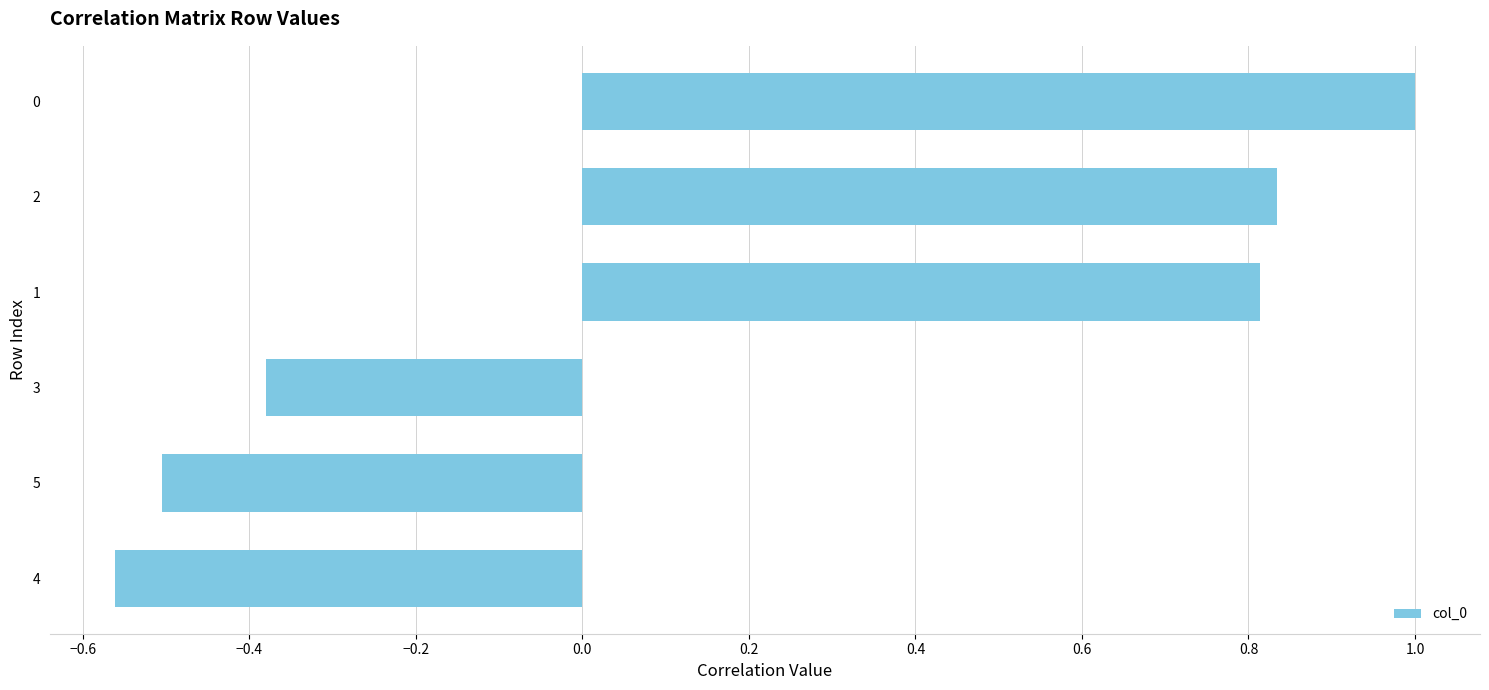

Count the values in the range 0 to 1.

3